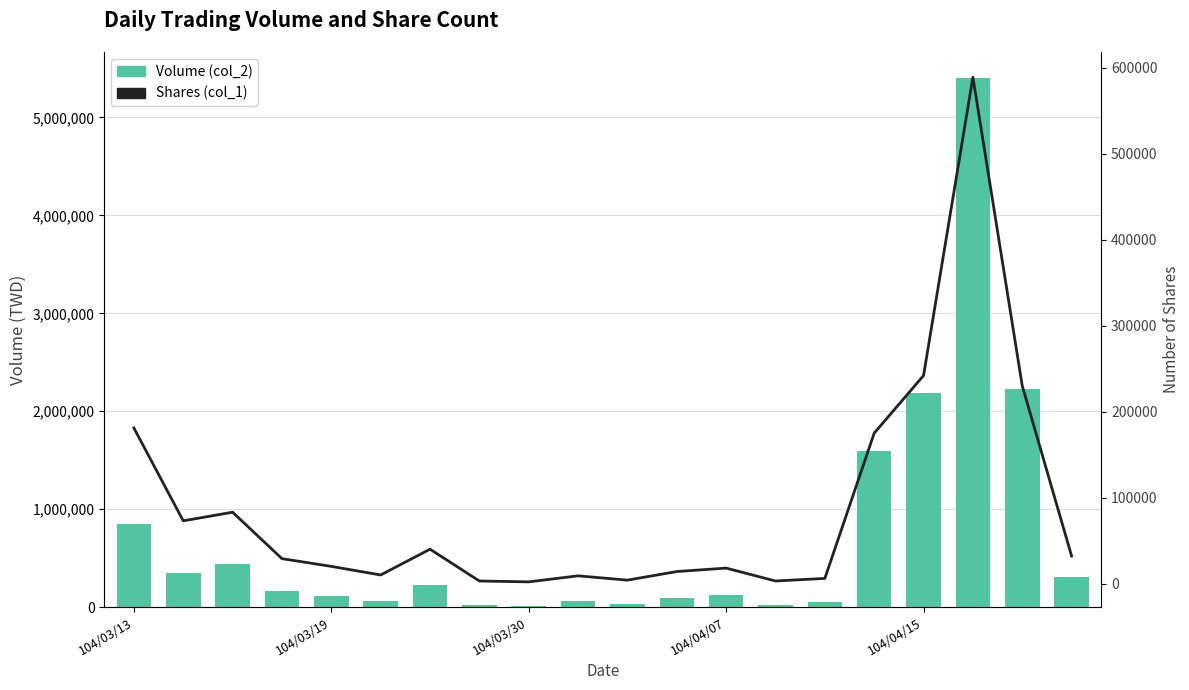

What is the sum of the Volume (col_2) values at 10 and 104/04/07?

188800